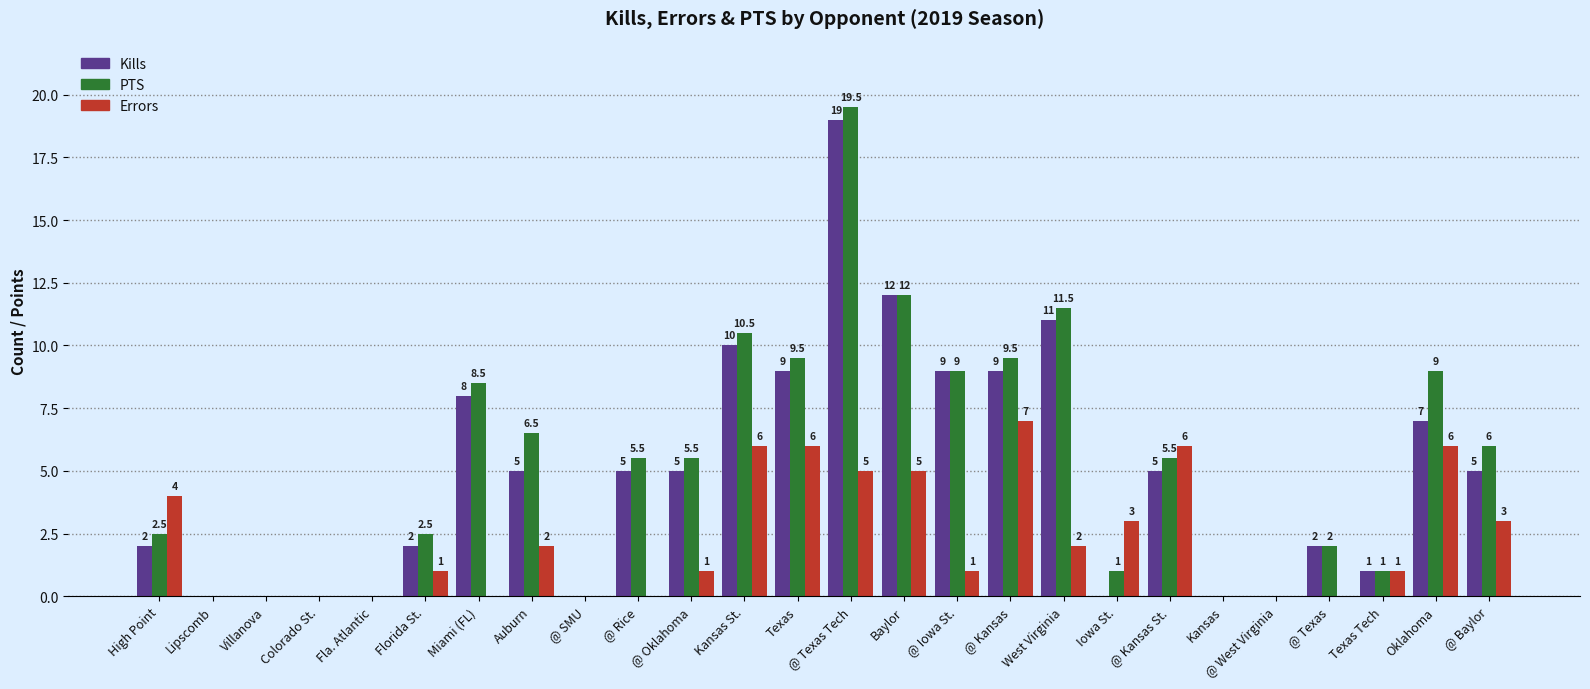

At which category does the chart reach its peak across all series?

@ Texas Tech